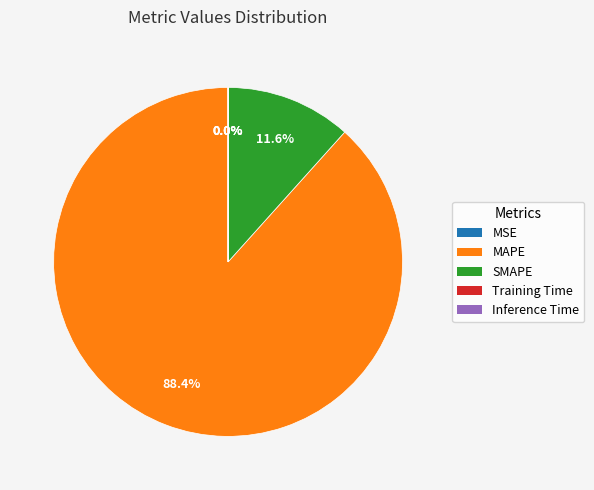

Does any single category account for the majority?

Yes